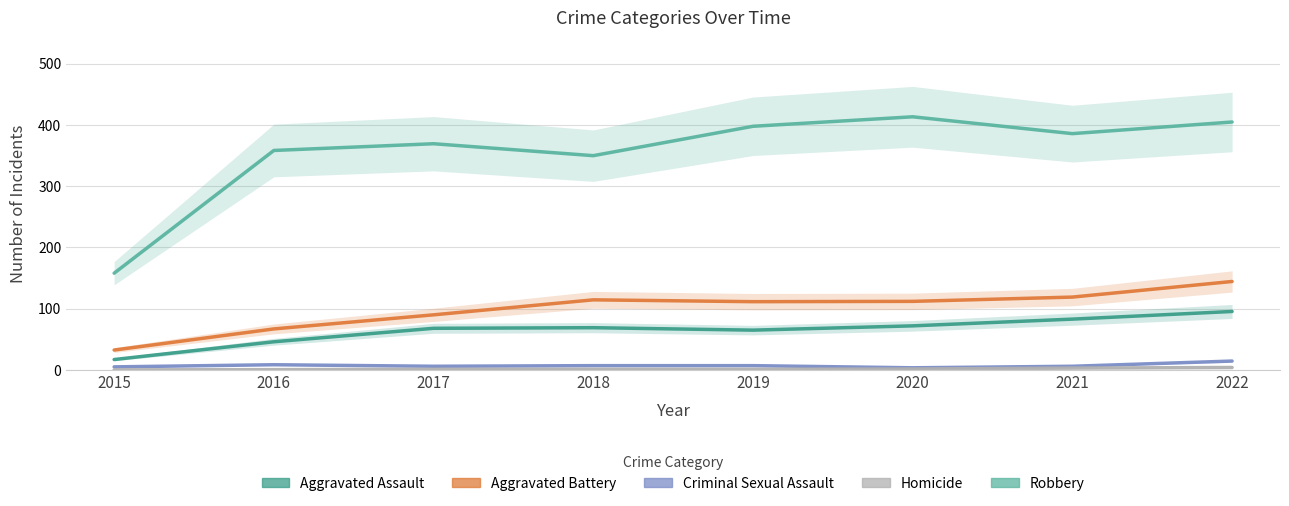

Is the value of Homicide at 2020 greater than the value of Aggravated Battery at 2018?

No